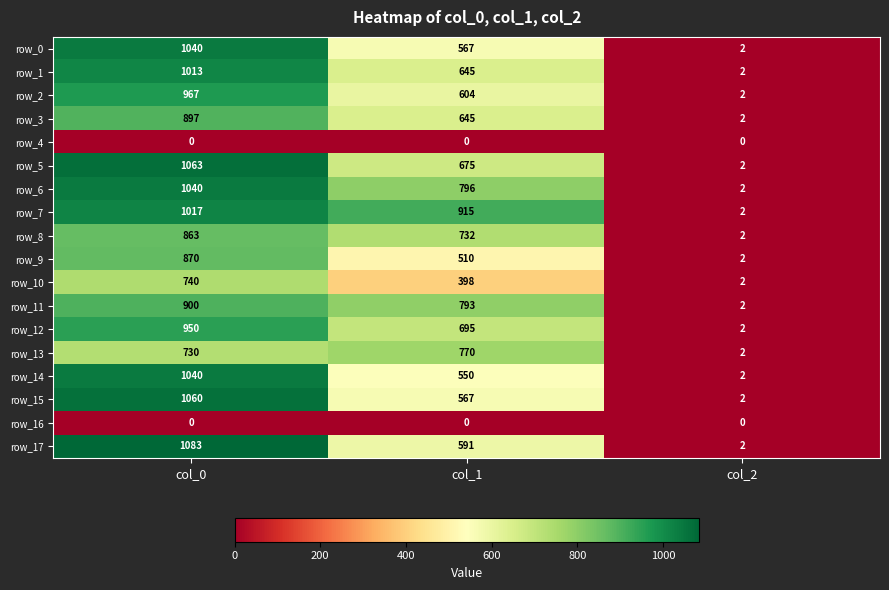

List the labels in order of row_13 value, largest first.

col_1, col_0, col_2